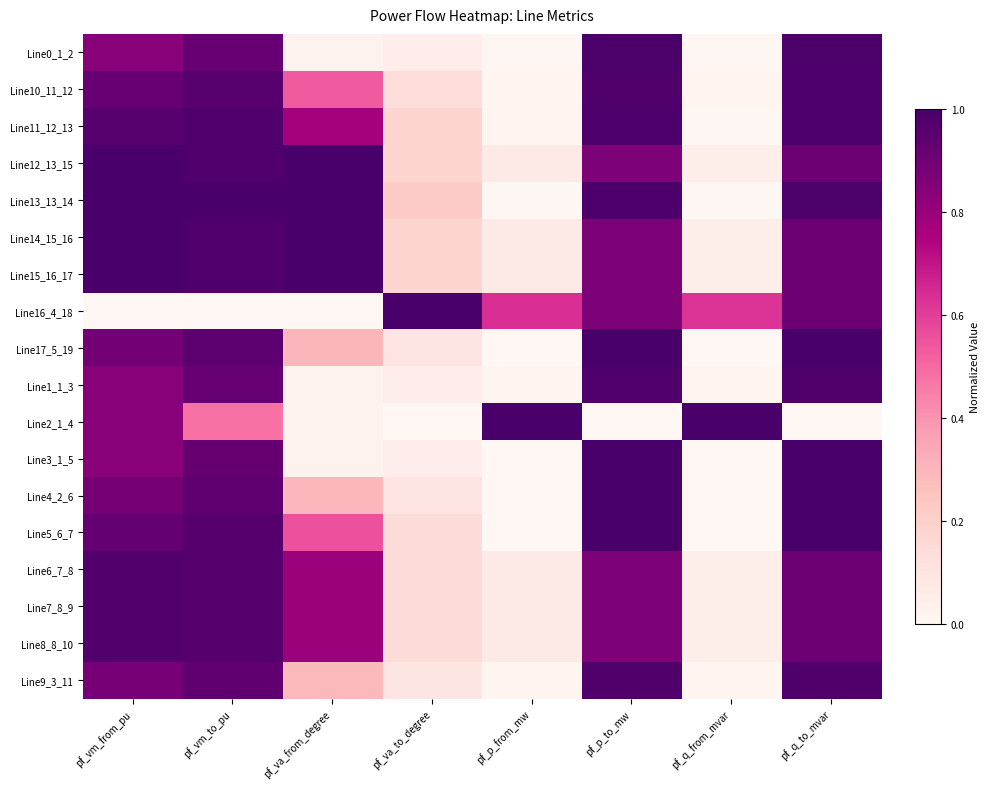

At how many categories does at least one series exceed 0?

8